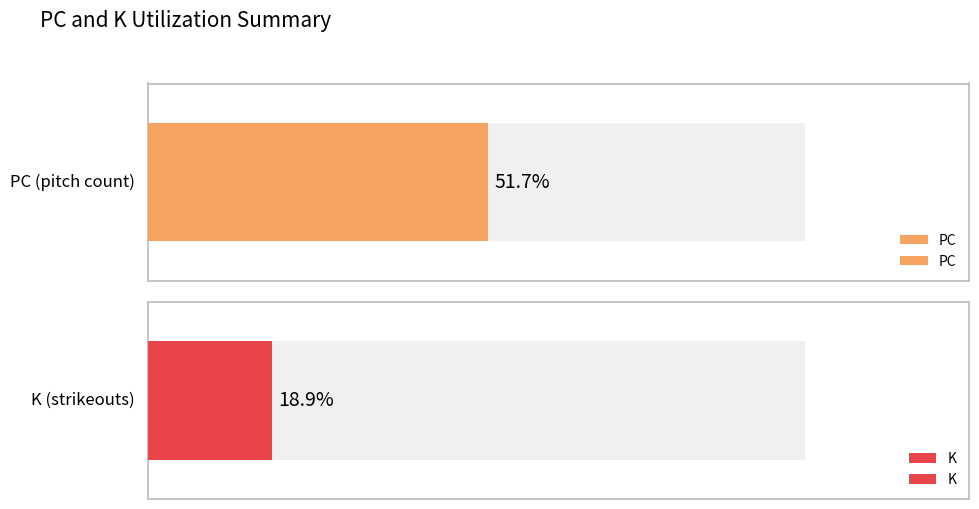

Where is PC nearest to the value 20?

1